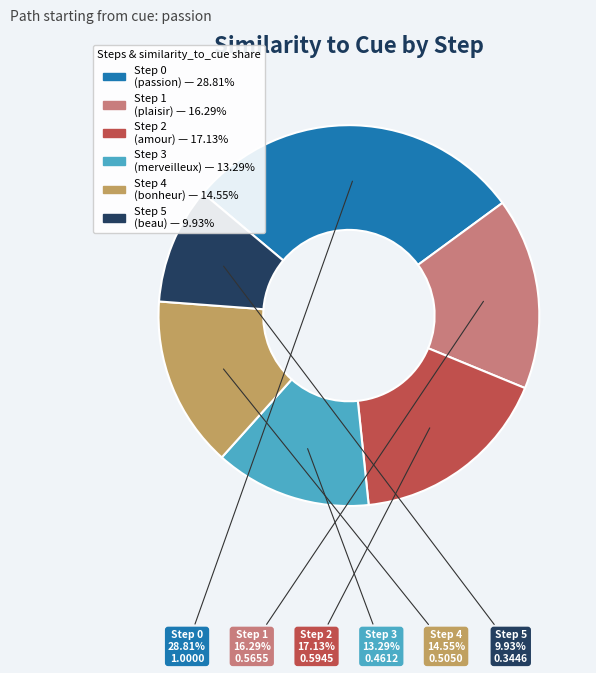

Which category has the biggest portion of the pie?

Step 0 (passion)